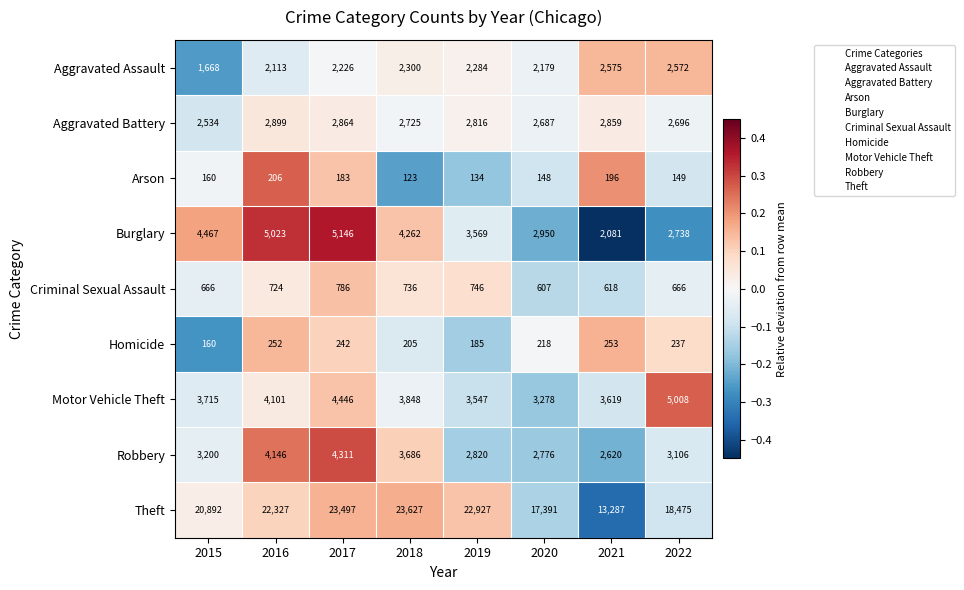

The Arson series shows 169 at 2018. True or false?

False